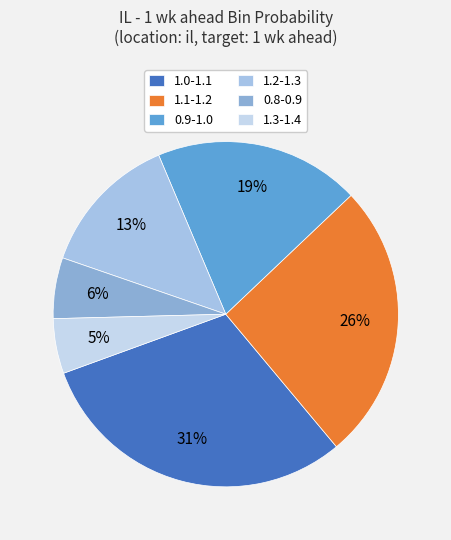

To the nearest percent, what percentage of the pie is 0.8-0.9?

6%